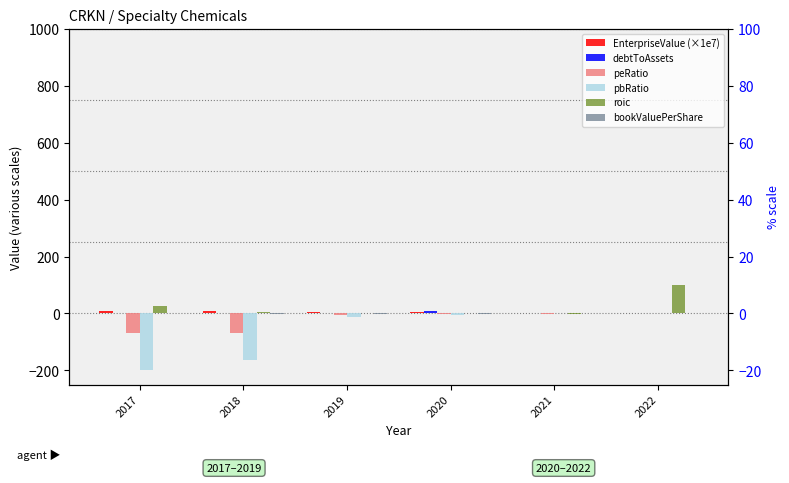

At which label is debtToAssets closest to 3?

2019